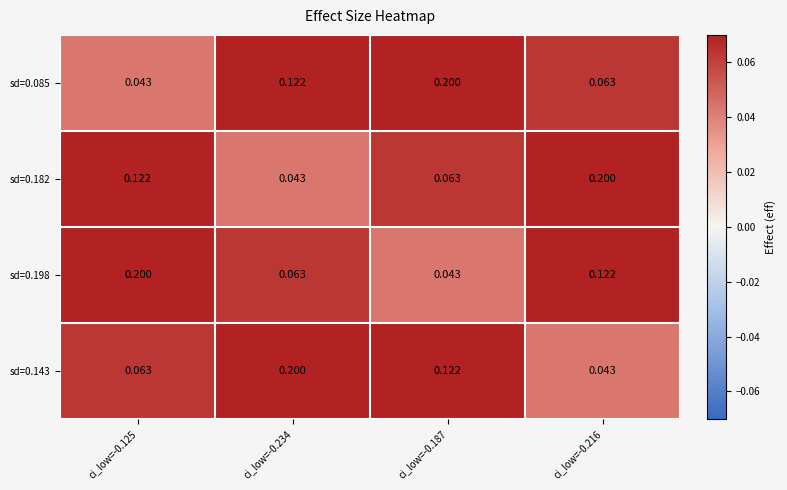

Count the number of data series in this chart.

4